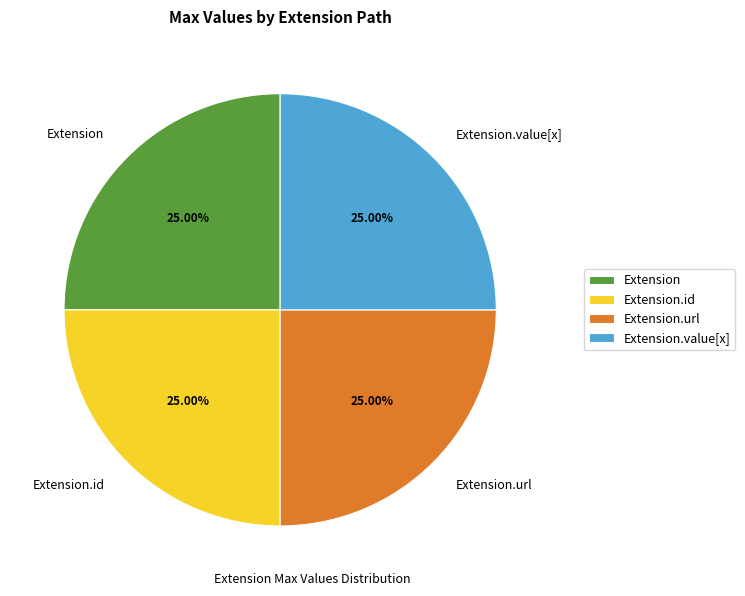

Approximately how many times larger is the value at Extension.id compared to Extension.url?

1.0